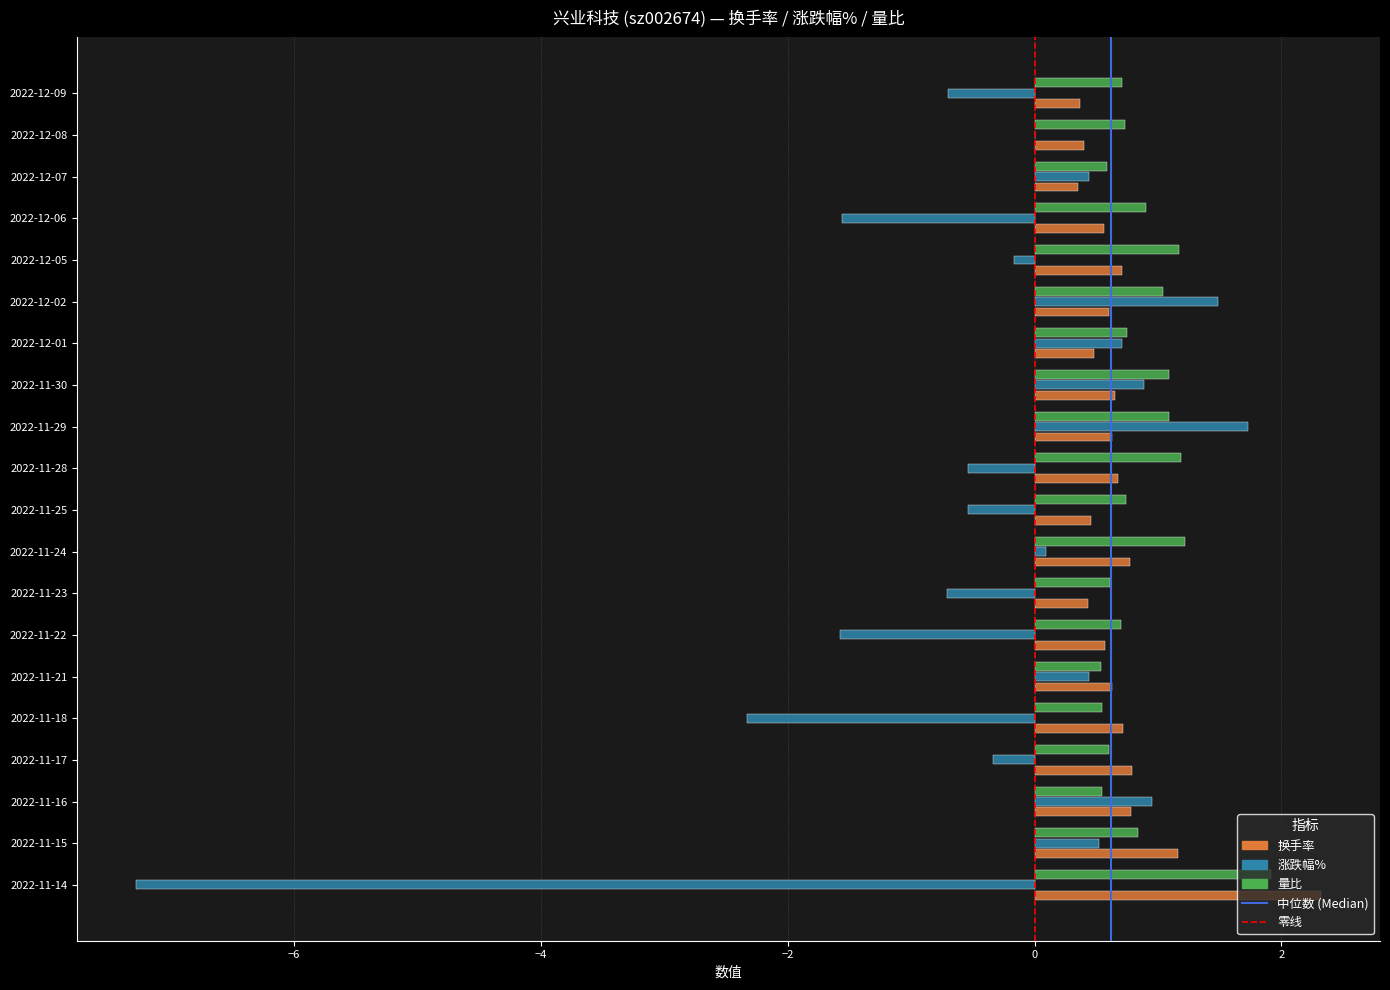

What is the total value across all series at 2022-12-01?

1.9